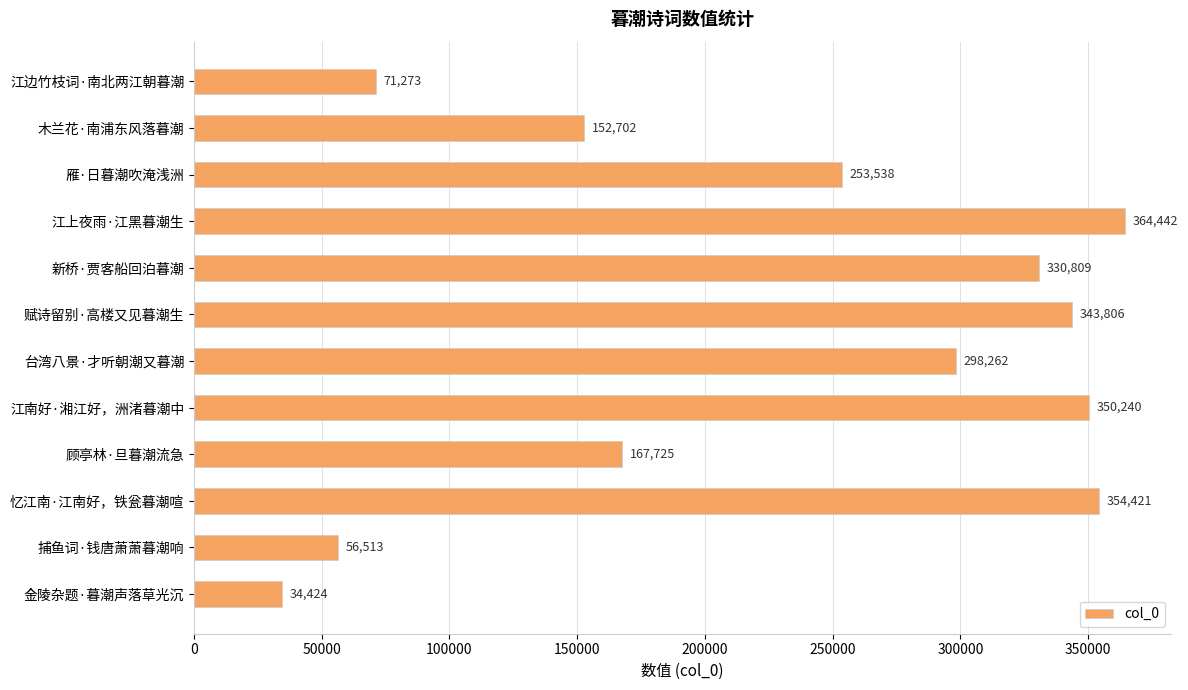

What is the greatest value displayed?

364442